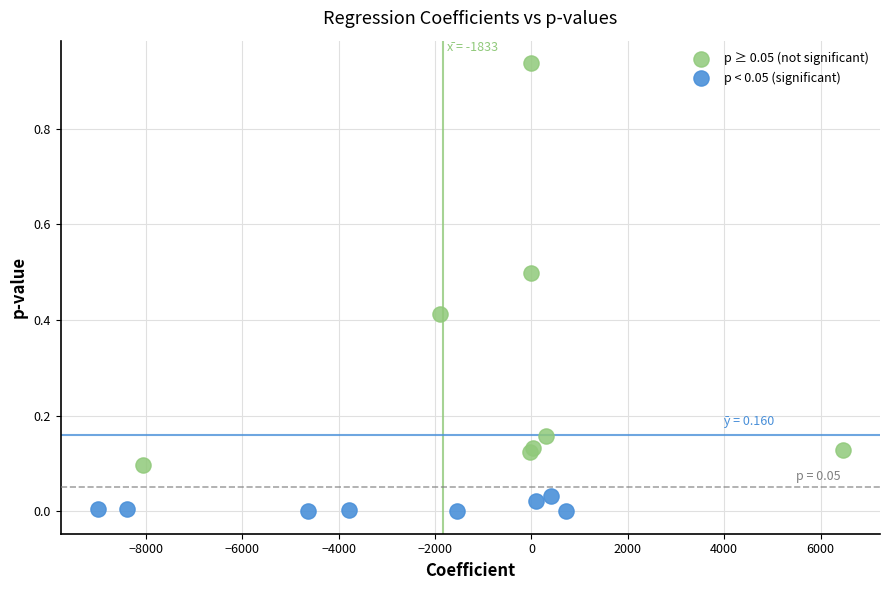

Which series contains the highest Y value?

p ≥ 0.05 (not significant)